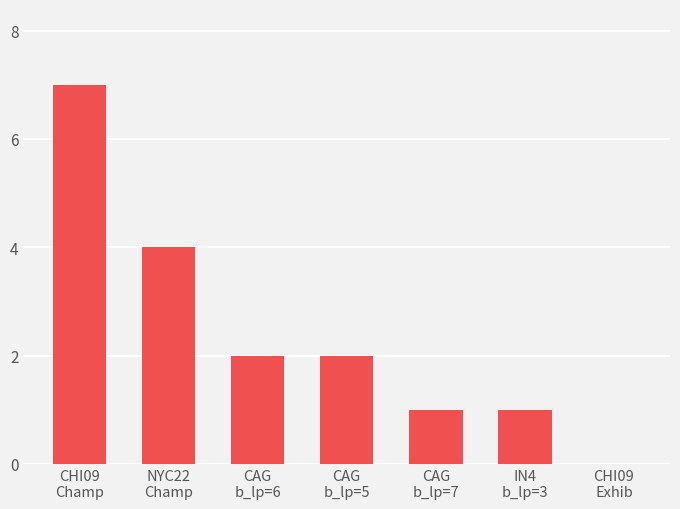

What is the sum of all values?

17